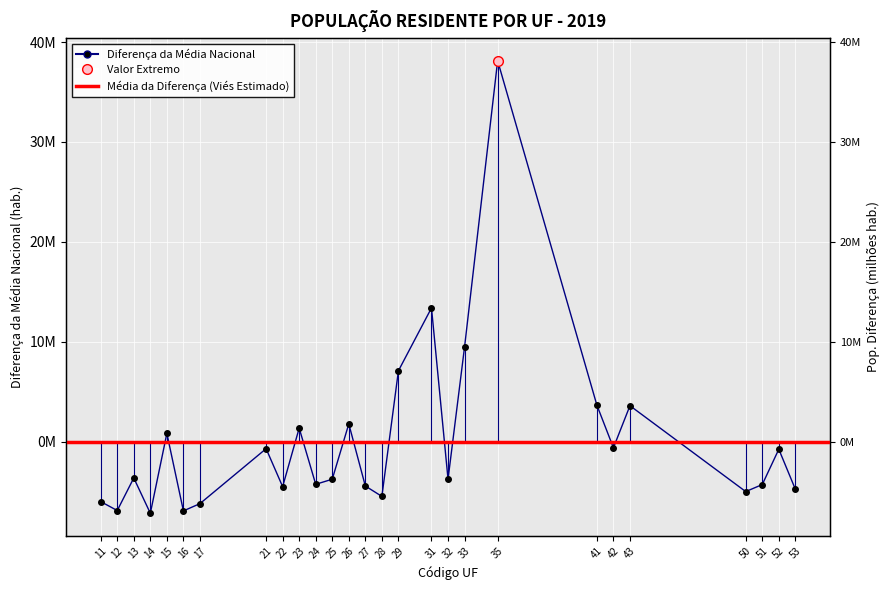

Between 11 and 42, which is larger?

42